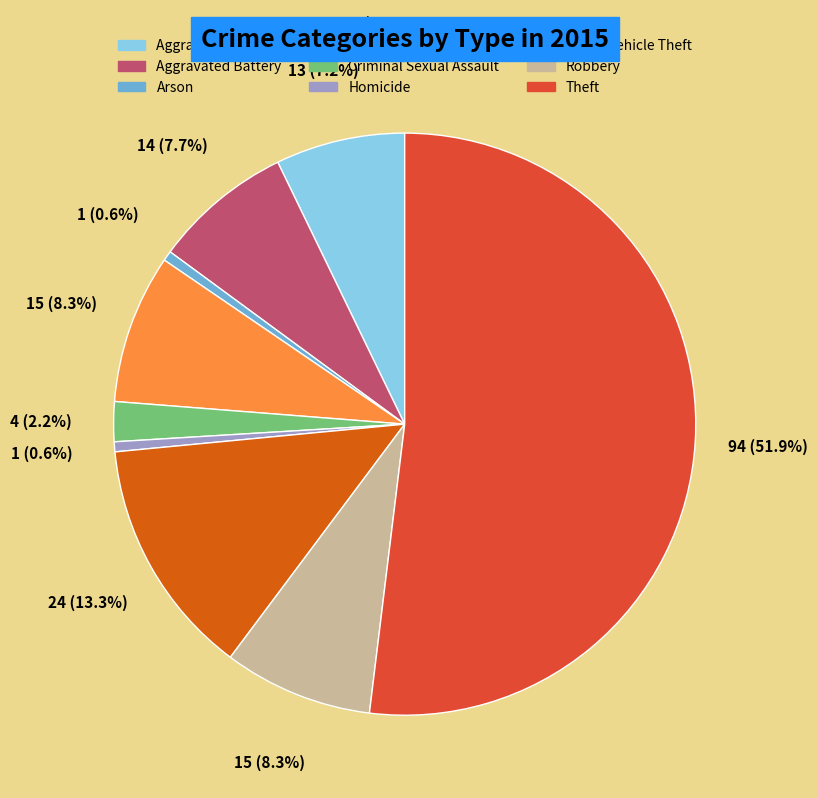

Which slice represents more than half of the pie?

Theft